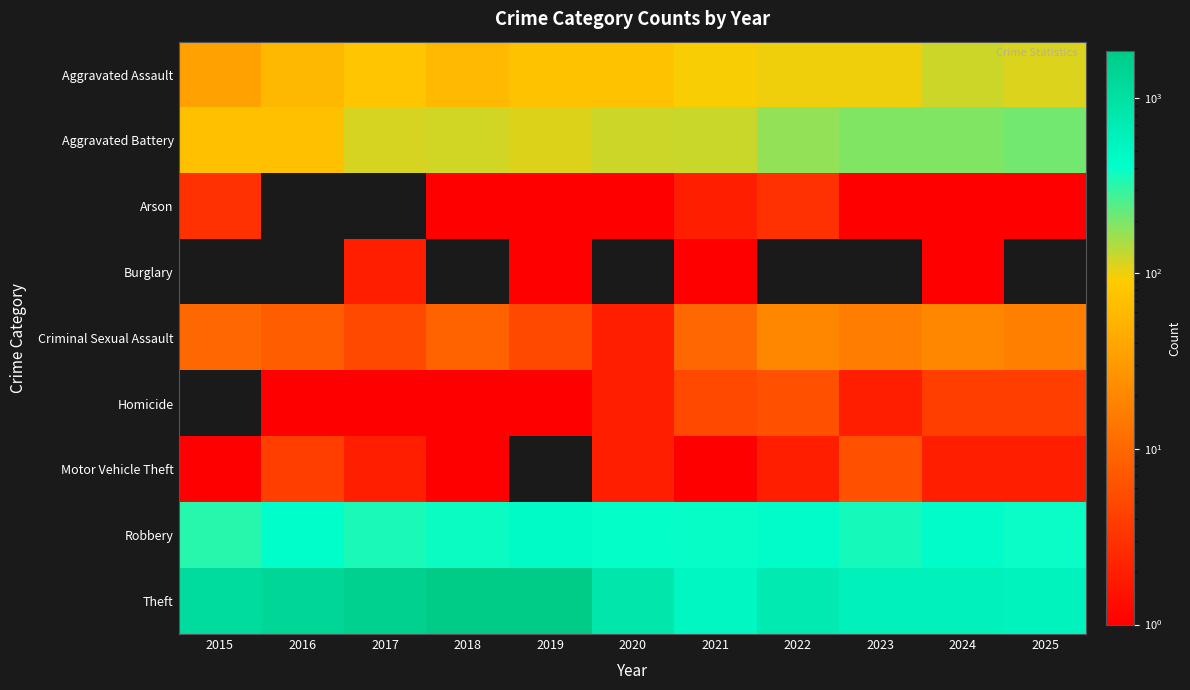

Reading left to right, what are all the values shown in this chart?

Aggravated Assault: 2015=35	2016=59	2017=79	2018=61	2019=74	2020=75	2021=94	2022=100	2023=100	2024=123	2025=113
Aggravated Battery: 2015=70	2016=71	2017=115	2018=120	2019=110	2020=122	2021=125	2022=172	2023=190	2024=191	2025=208
Arson: 2015=3	2016=0	2017=0	2018=1	2019=1	2020=1	2021=2	2022=3	2023=1	2024=1	2025=1
Burglary: 2015=0	2016=0	2017=2	2018=0	2019=1	2020=0	2021=1	2022=0	2023=0	2024=1	2025=0
Criminal Sexual Assault: 2015=10	2016=8	2017=5	2018=9	2019=5	2020=2	2021=10	2022=20	2023=16	2024=20	2025=17
Homicide: 2015=0	2016=1	2017=1	2018=1	2019=1	2020=2	2021=5	2022=6	2023=2	2024=4	2025=4
Motor Vehicle Theft: 2015=1	2016=4	2017=2	2018=1	2019=0	2020=2	2021=1	2022=2	2023=6	2024=2	2025=2
Robbery: 2015=324	2016=413	2017=349	2018=379	2019=444	2020=398	2021=390	2022=437	2023=356	2024=433	2025=386
Theft: 2015=1130	2016=1336	2017=1539	2018=1825	2019=1843	2020=822	2021=505	2022=740	2023=606	2024=595	2025=568